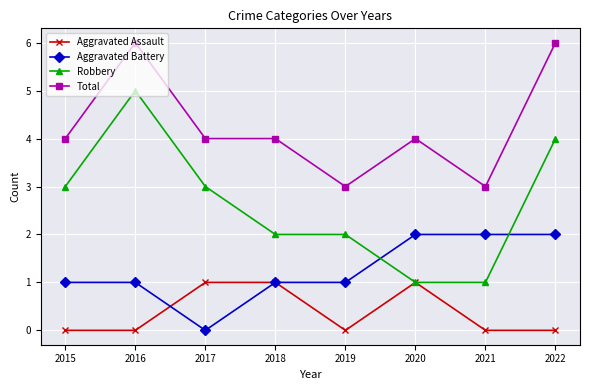

Which series has the largest total across all categories?

Total